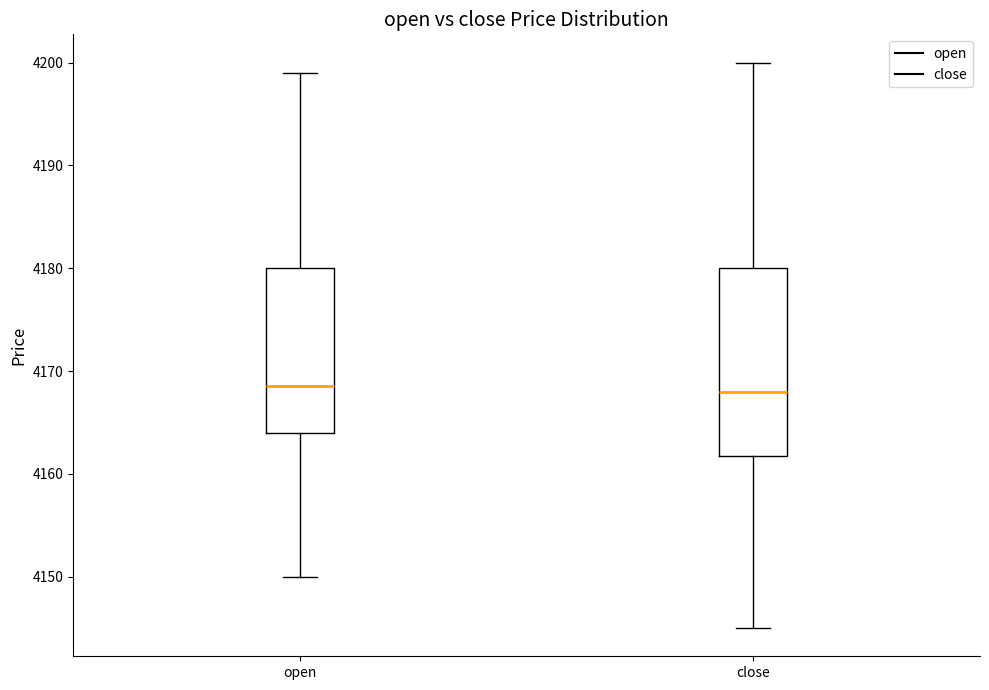

Comparing the boxes themselves (not the whiskers), which one is the tallest?

close